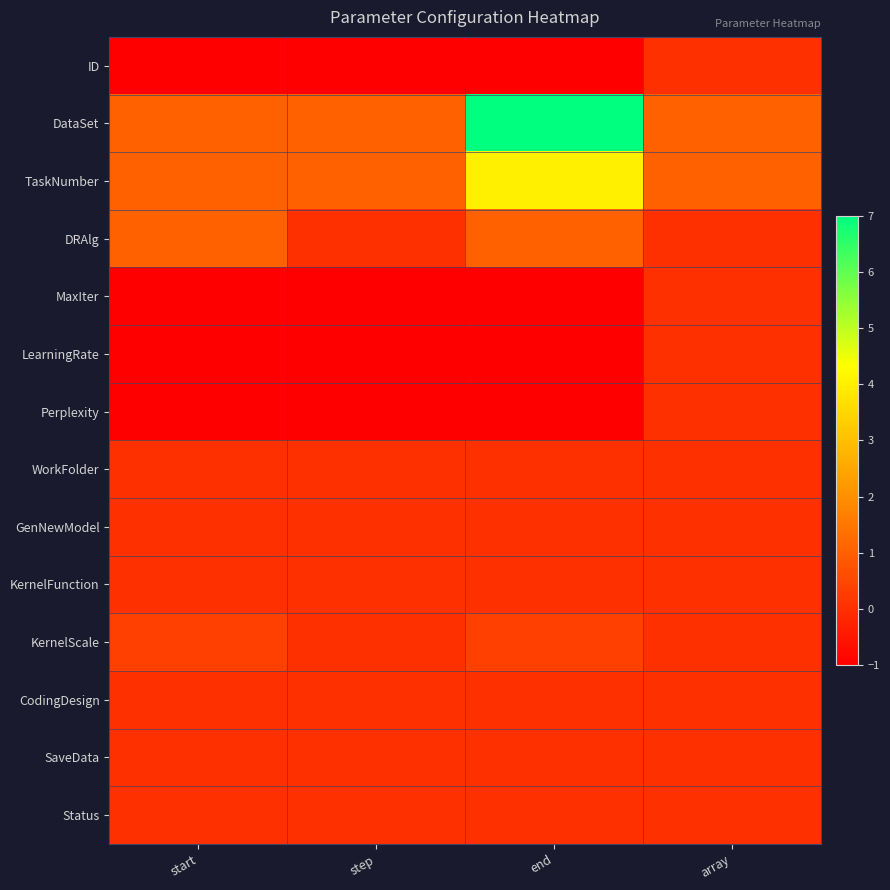

List the series in order of their peak value, highest first.

DataSet, TaskNumber, DRAlg, KernelScale, ID, MaxIter, LearningRate, Perplexity, WorkFolder, GenNewModel, KernelFunction, CodingDesign, SaveData, Status